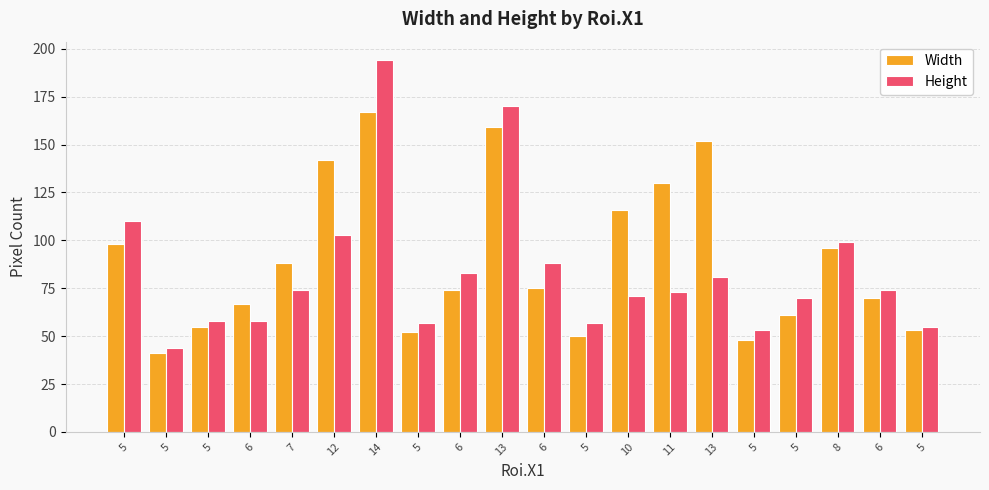

Count the number of categories in the chart.

20